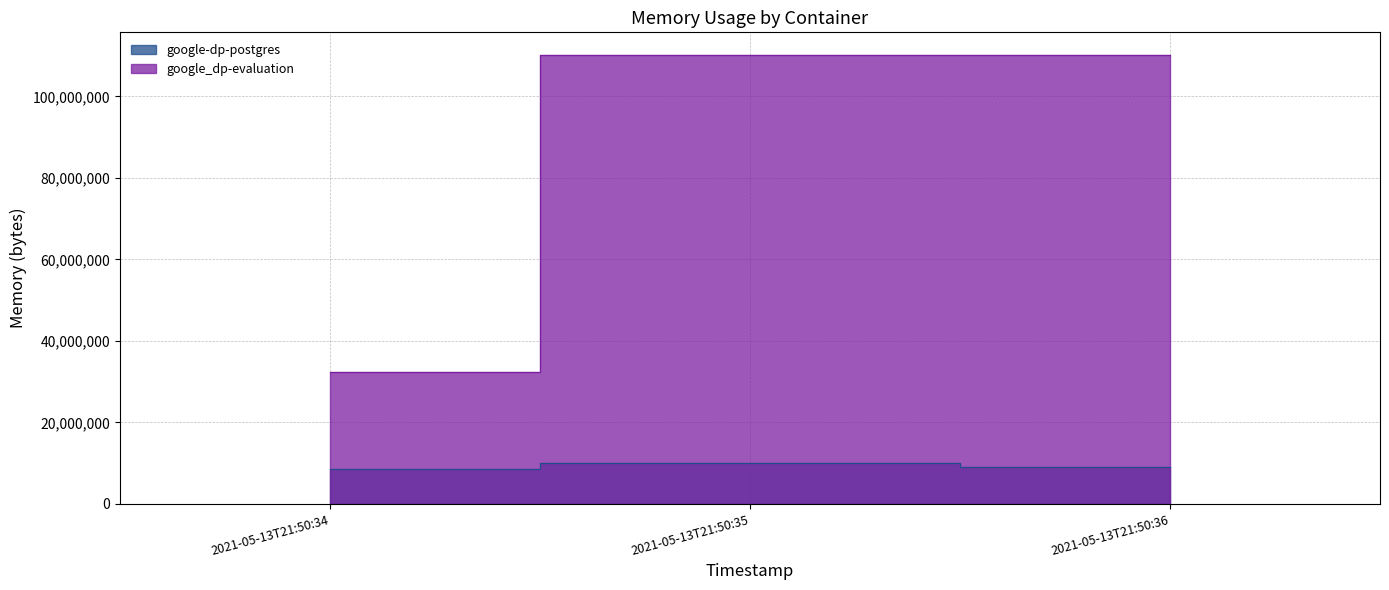

What are all the series names shown in the legend?

google-dp-postgres, google_dp-evaluation